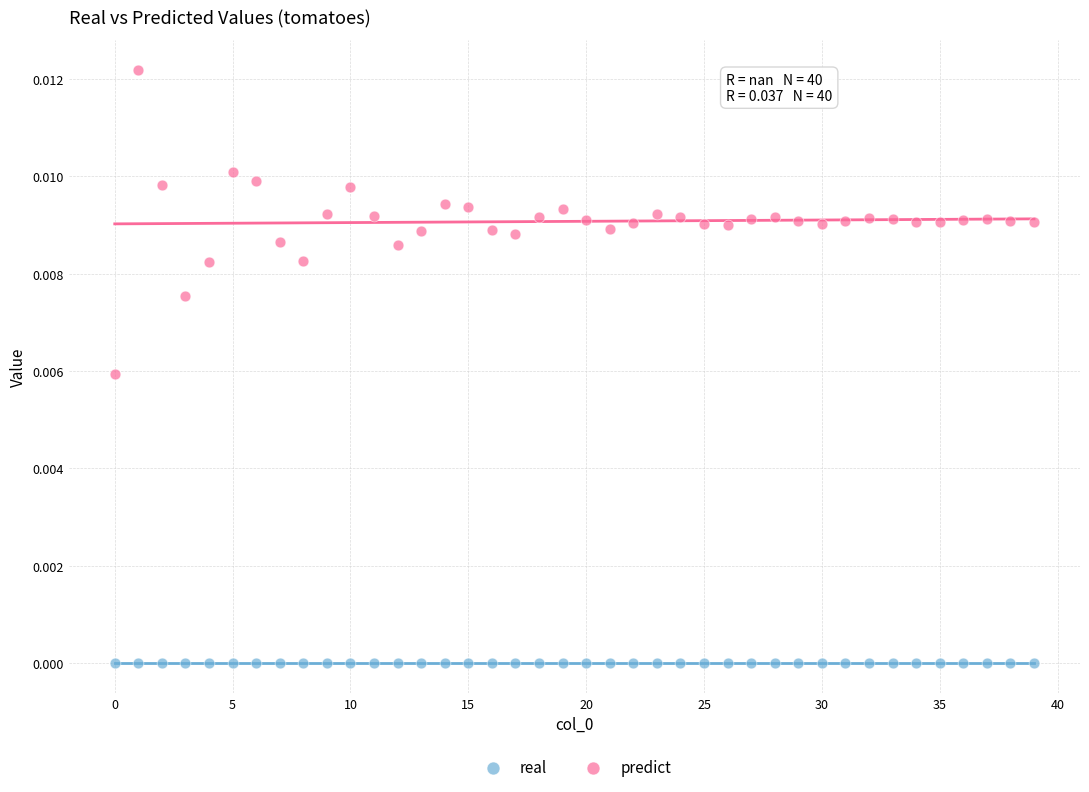

Which series contains the highest Y value?

predict